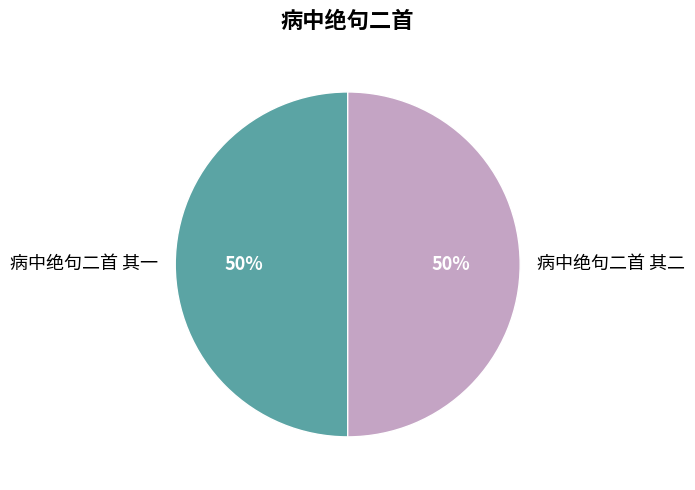

To the nearest percent, what is the average slice percentage?

50%